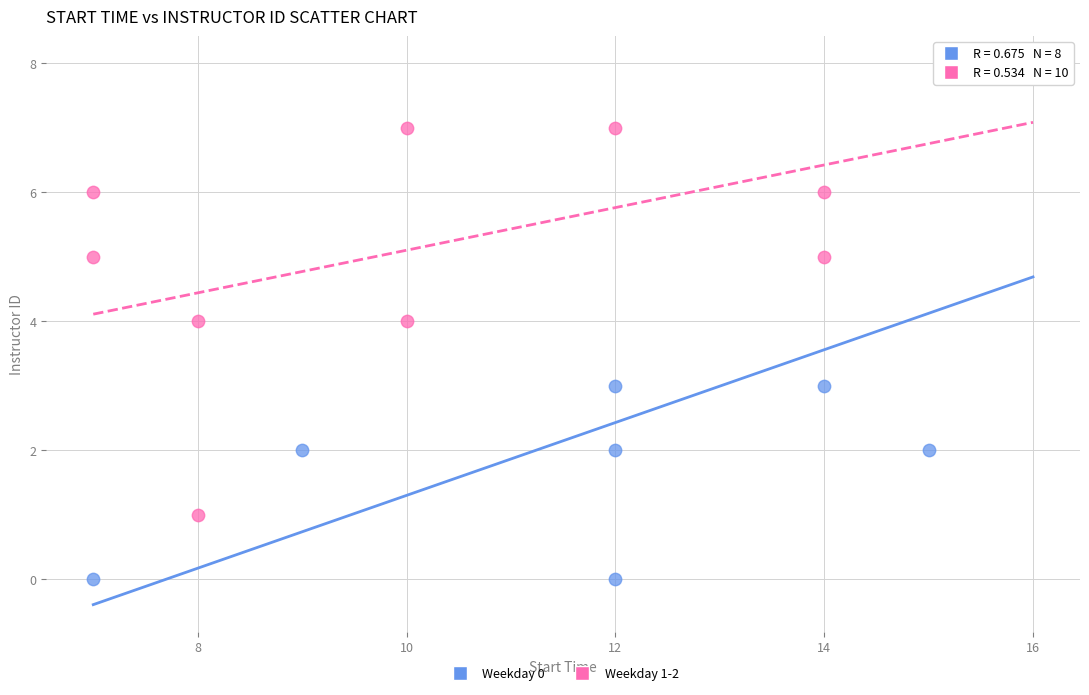

Which series has the largest Y range (max minus min)?

Weekday 0